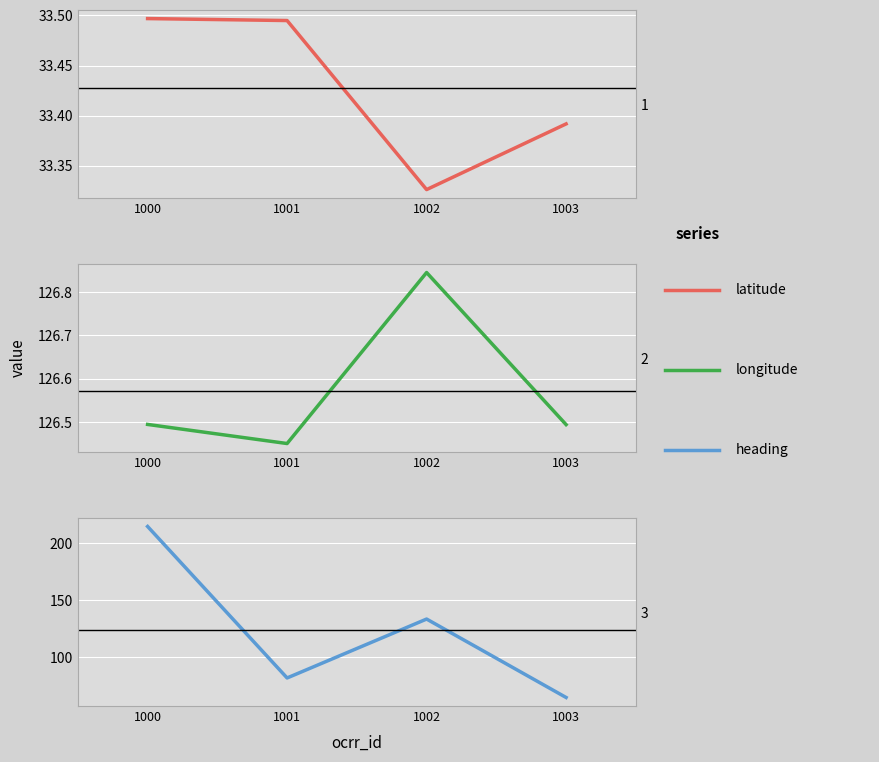

In heading, how many points are higher than both neighbors (excluding endpoints)?

1